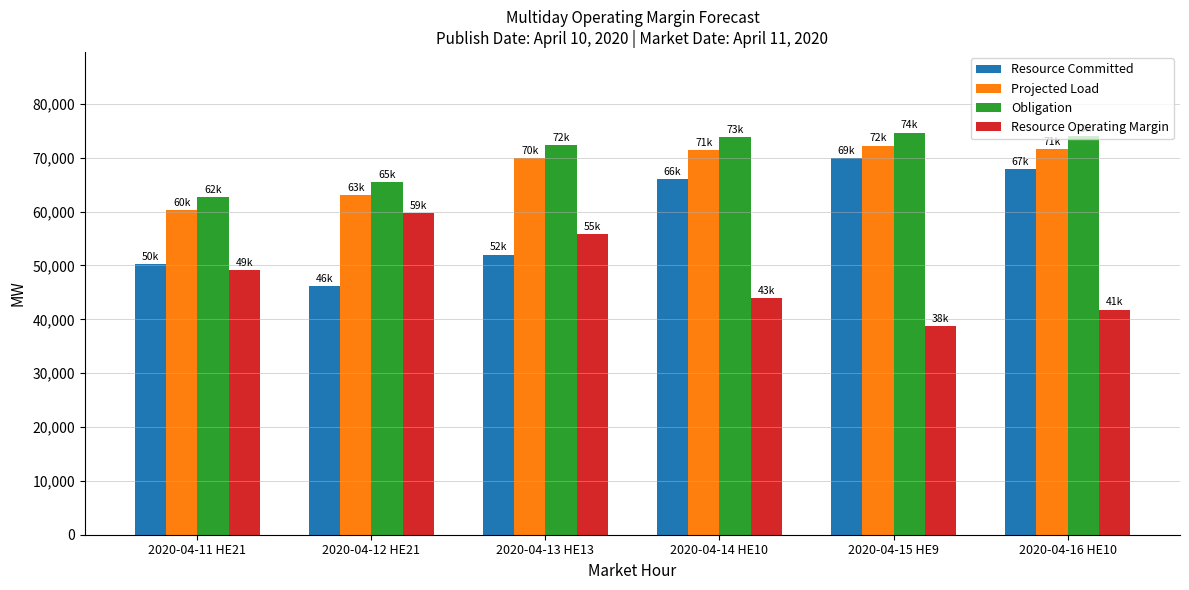

What is the spread (max minus min) of values at 2020-04-14 HE10?

29943.9